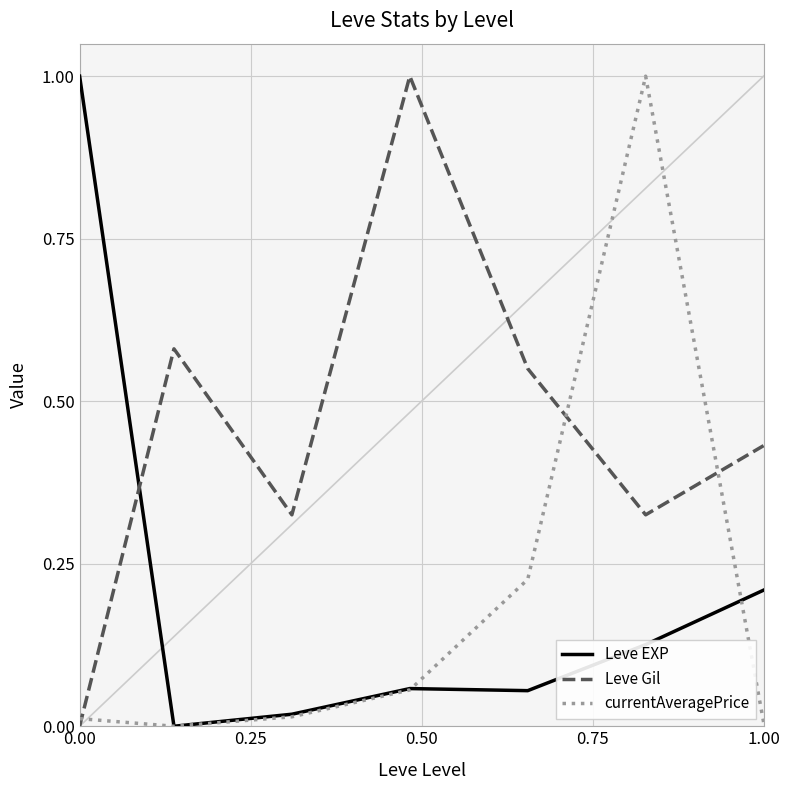

Count the number of data series in this chart.

3